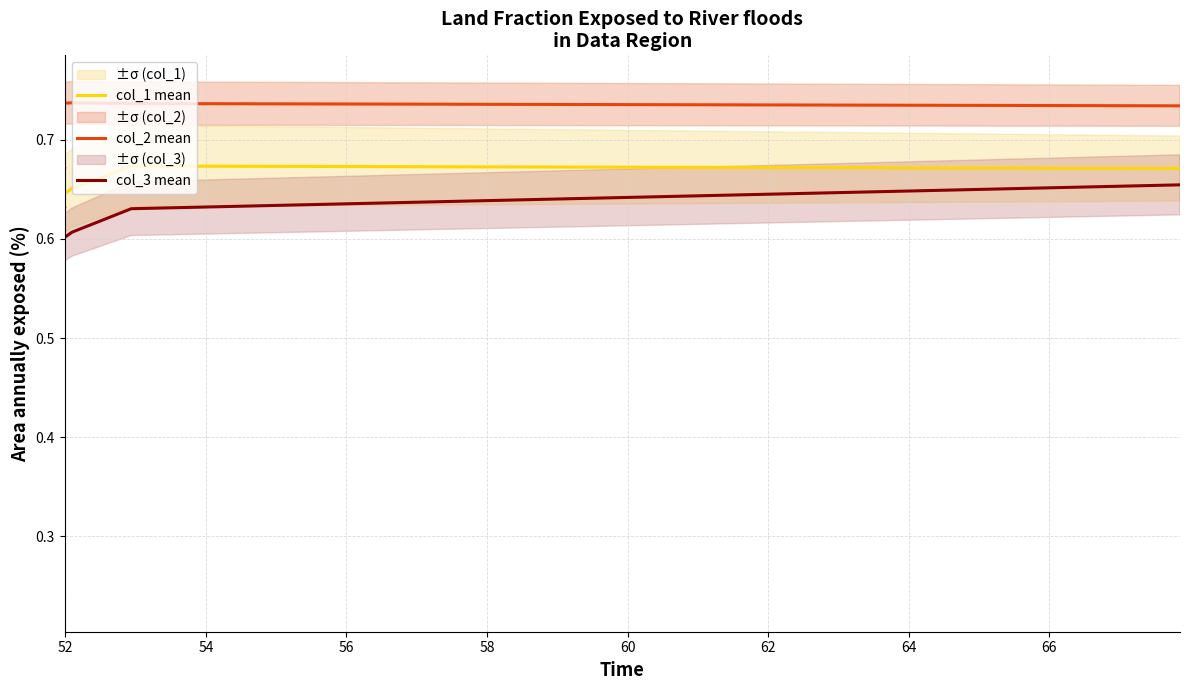

True or false: col_1 mean and col_3 mean intersect in this chart.

True